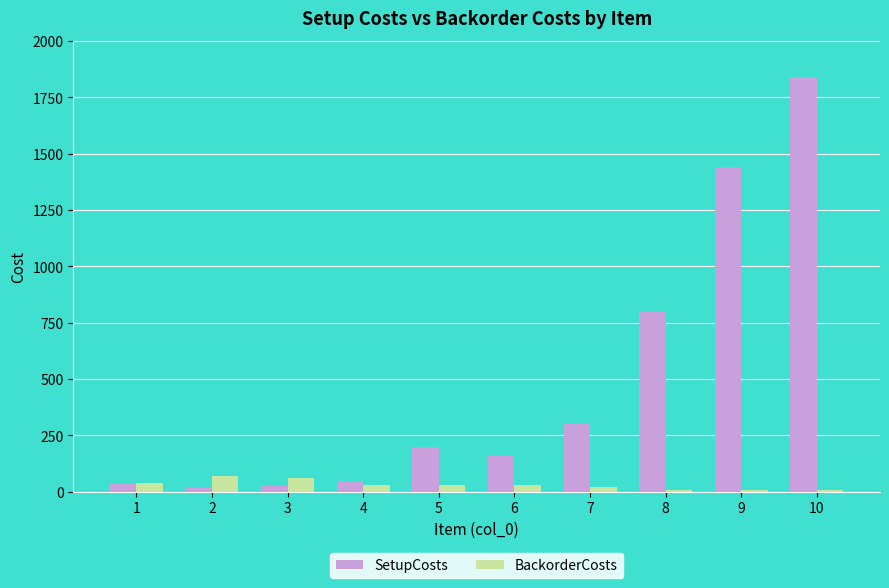

What is the sum of all BackorderCosts values?

310